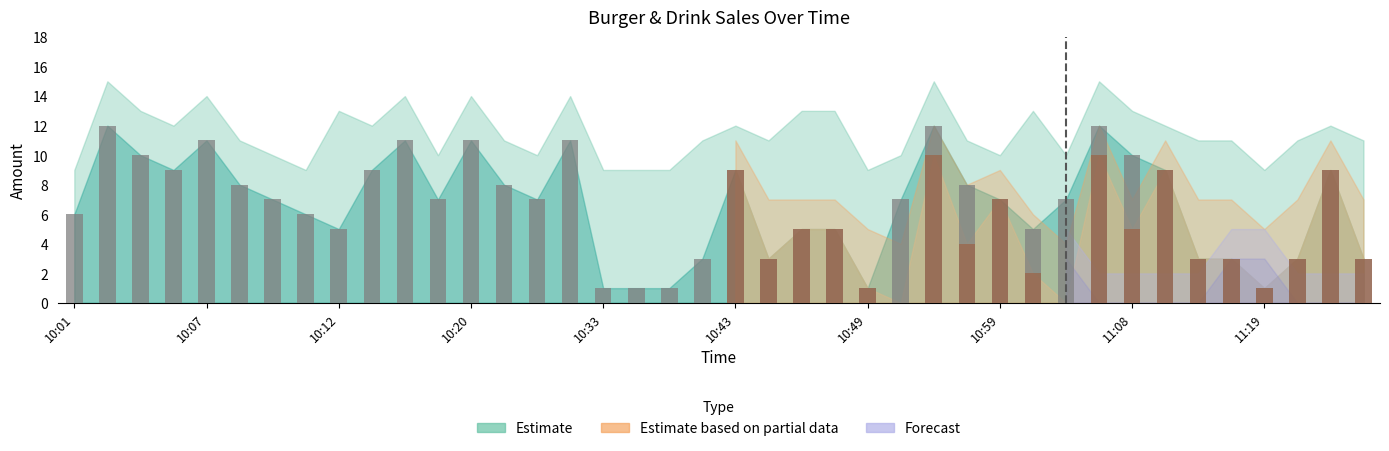

Reading left to right, what are all the values shown in this chart?

6	12	10	9	11	8	7	6	5	9	11	7	11	8	7	11	1	1	1	3	9	3	5	5	1	7	12	8	7	5	7	12	10	9	3	3	1	3	9	3